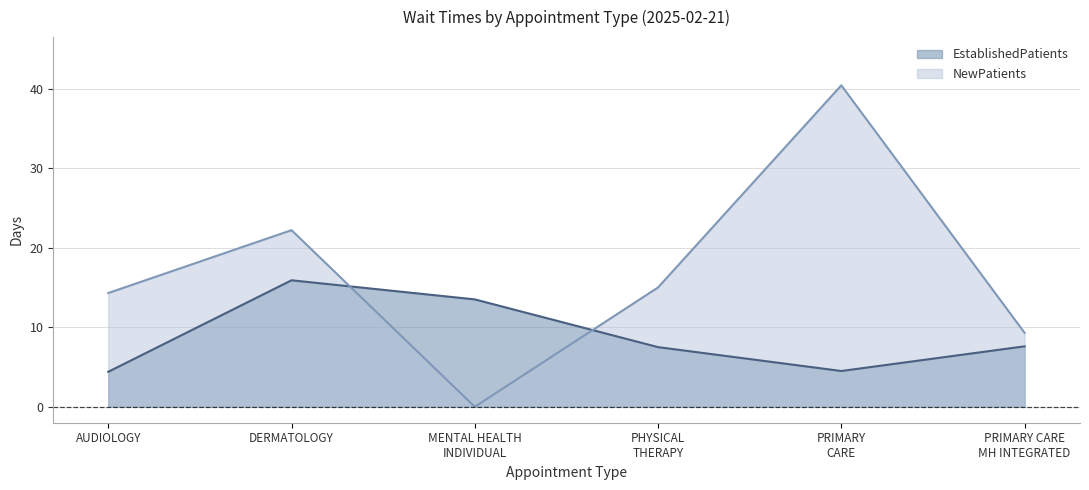

At which category does EstablishedPatients reach its first local valley?

PRIMARY
CARE